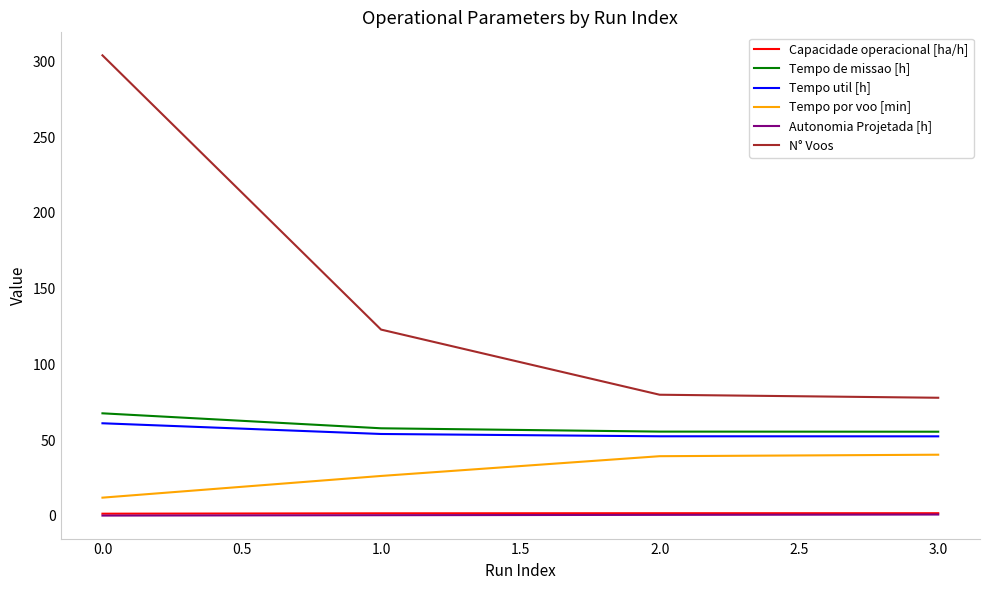

True or false: Autonomia Projetada [h] and Tempo util [h] intersect in this chart.

False